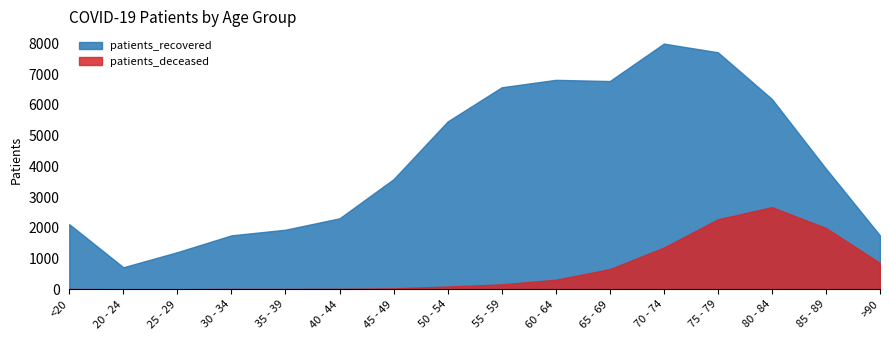

What position from the right is 50 - 54?

9